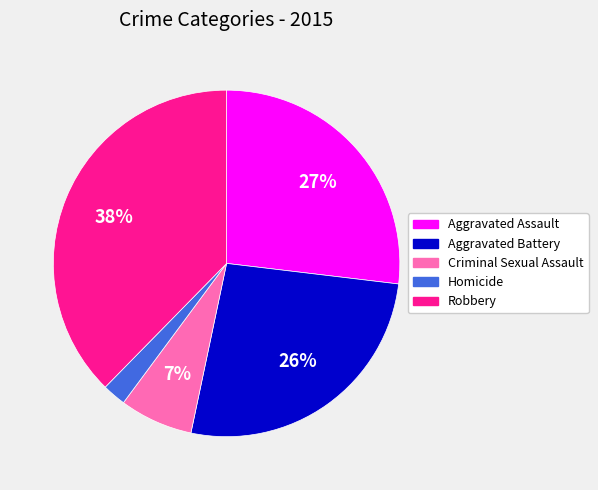

To the nearest percent, what portion does Aggravated Assault represent?

27%